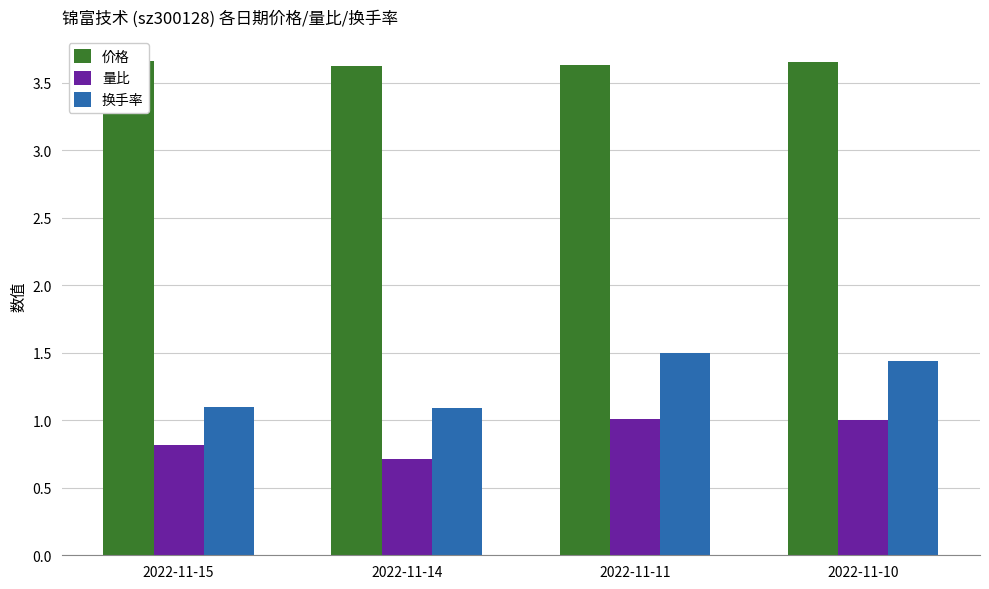

The value of 价格 at 2022-11-15 is 6.2. True or false?

False